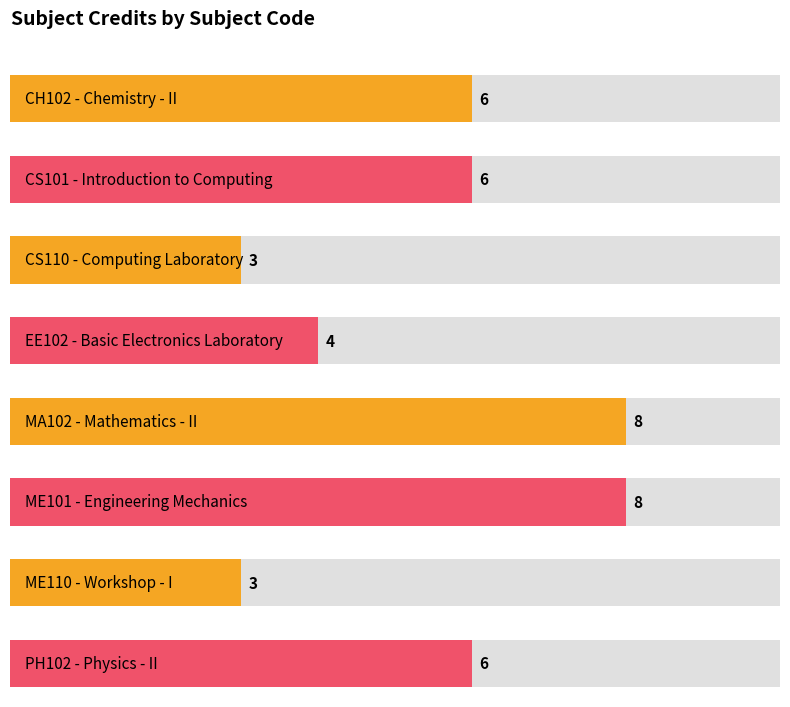

What is the difference between the second highest and minimum values?

5